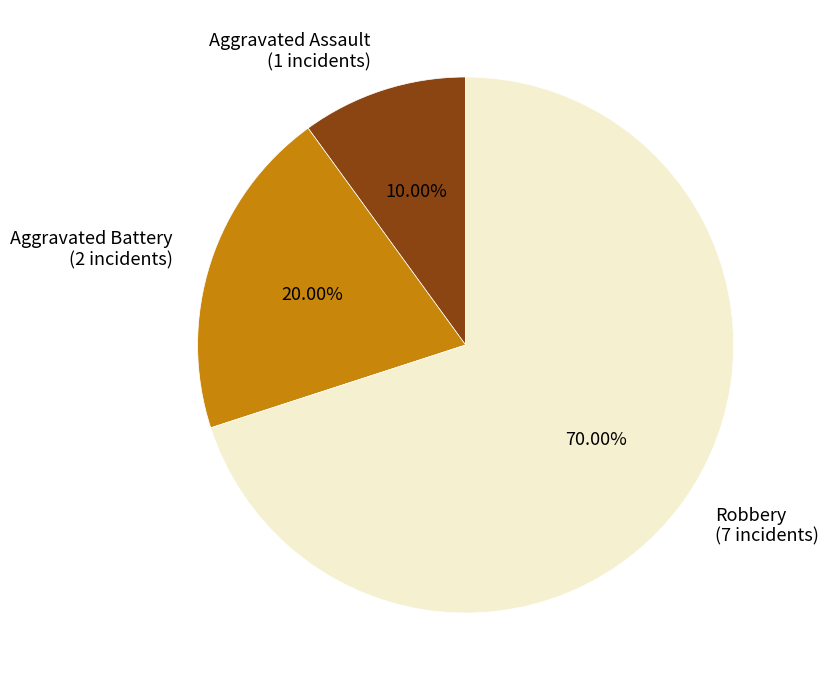

To the nearest percent, what is the difference between the Aggravated Battery and Robbery slice percentages?

50%